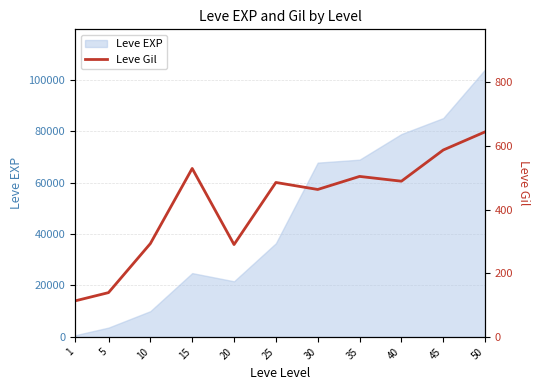

What is the sum of all values?

4536